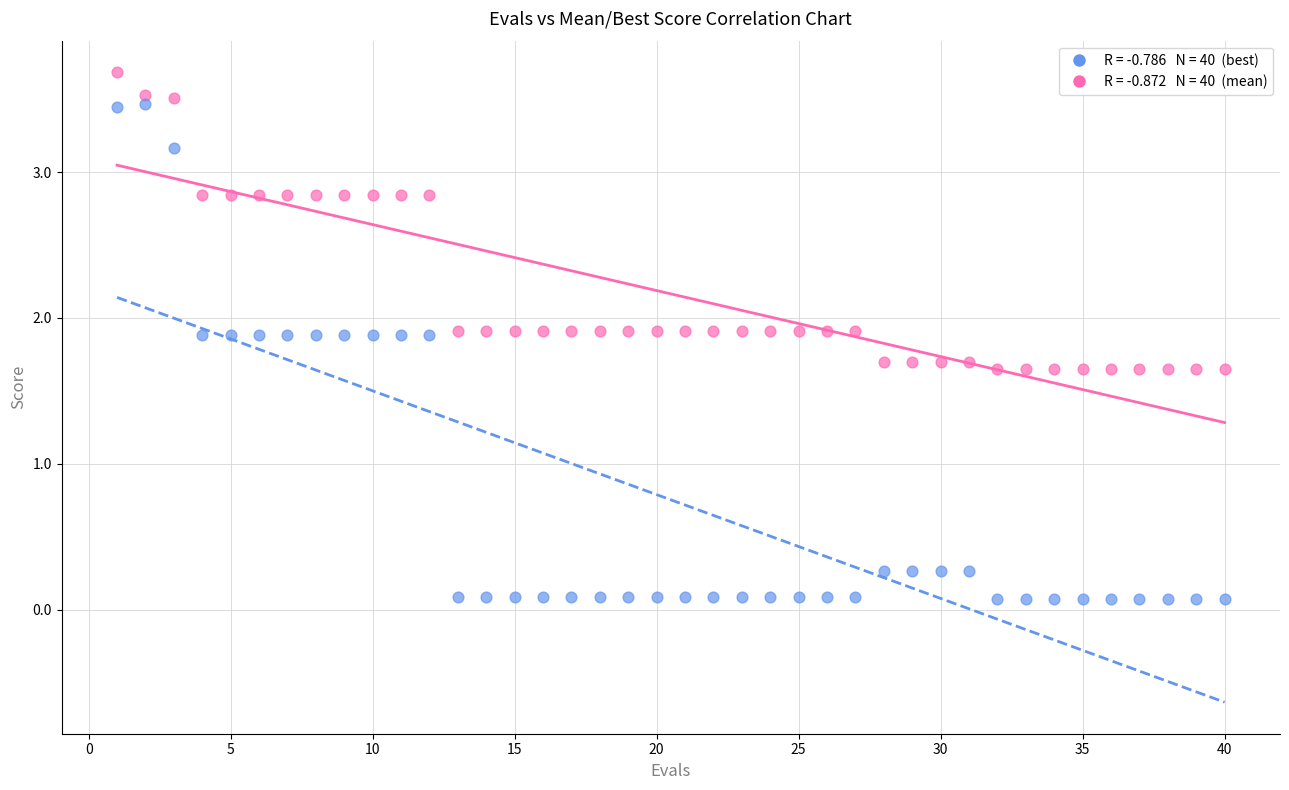

Across all data points, what is the range of Y values (max minus min)?

3.6